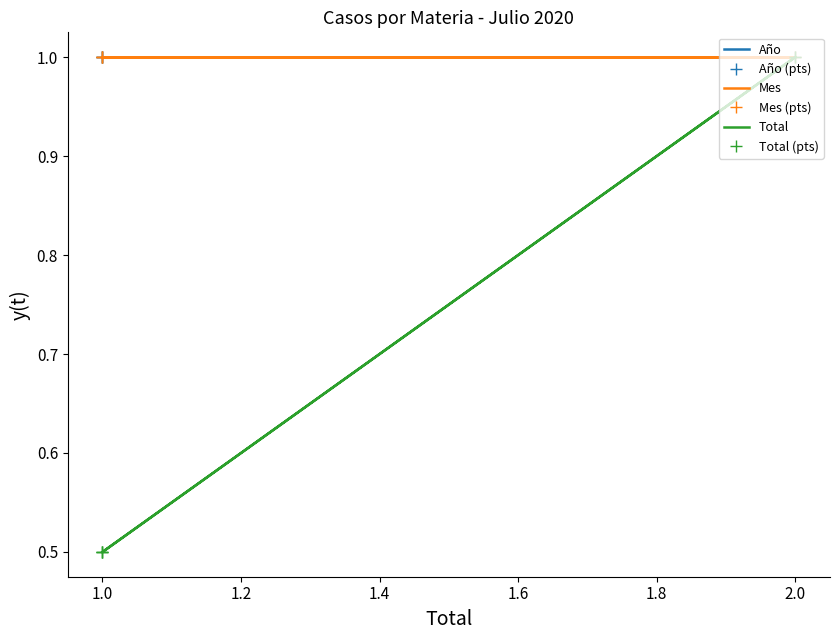

True or false: Año (pts) and Mes intersect in this chart.

False